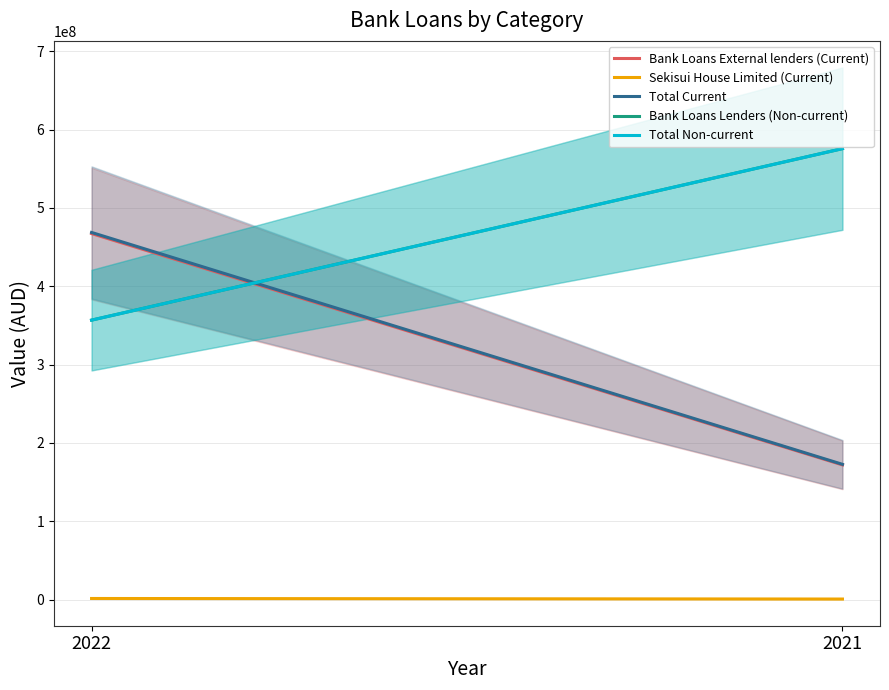

Reading left to right, what are all the values shown in this chart?

Bank Loans External lenders (Current): 2022=467284380	2021=171960212
Sekisui House Limited (Current): 2022=1429373	2021=725813
Total Current: 2022=468713753	2021=172686025
Bank Loans Lenders (Non-current): 2022=356777450	2021=575693947
Total Non-current: 2022=356777450	2021=575693947